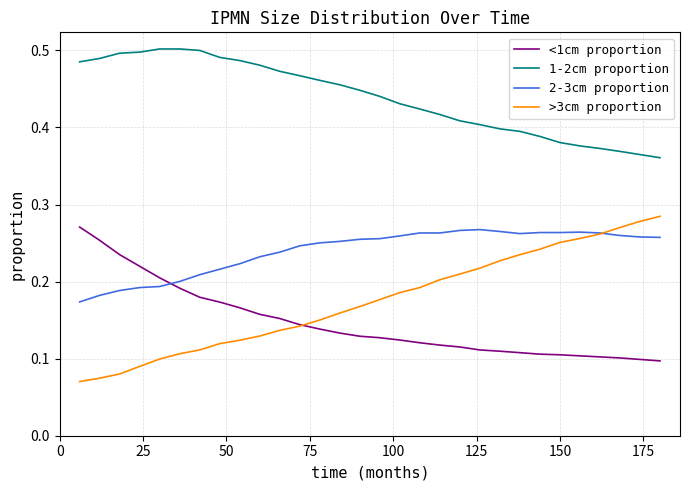

True or false: >3cm proportion and 1-2cm proportion cross at least once.

False